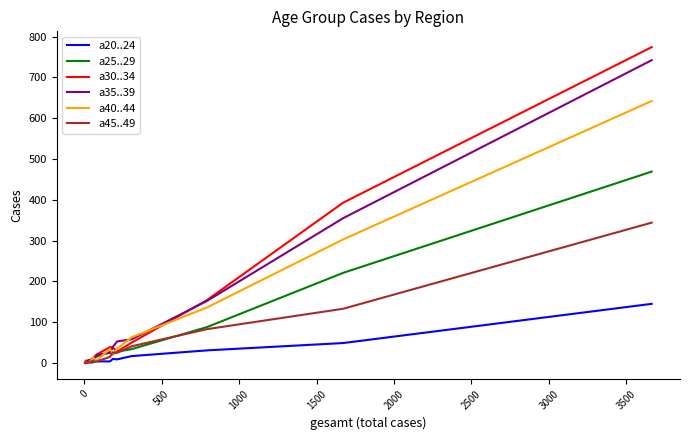

What is the difference between the second highest and second lowest values in the a45..49 series?

133